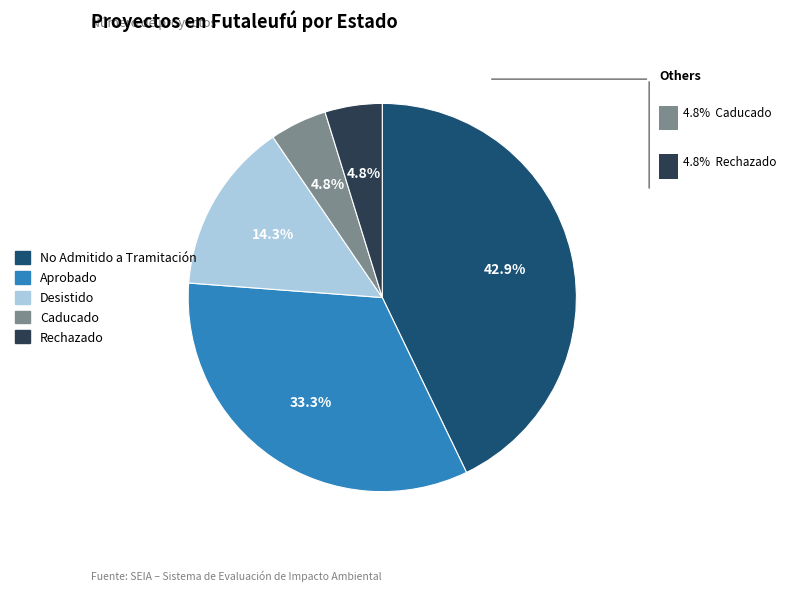

What is the total percentage of No Admitido a Tramitación and Desistido?

57.1%